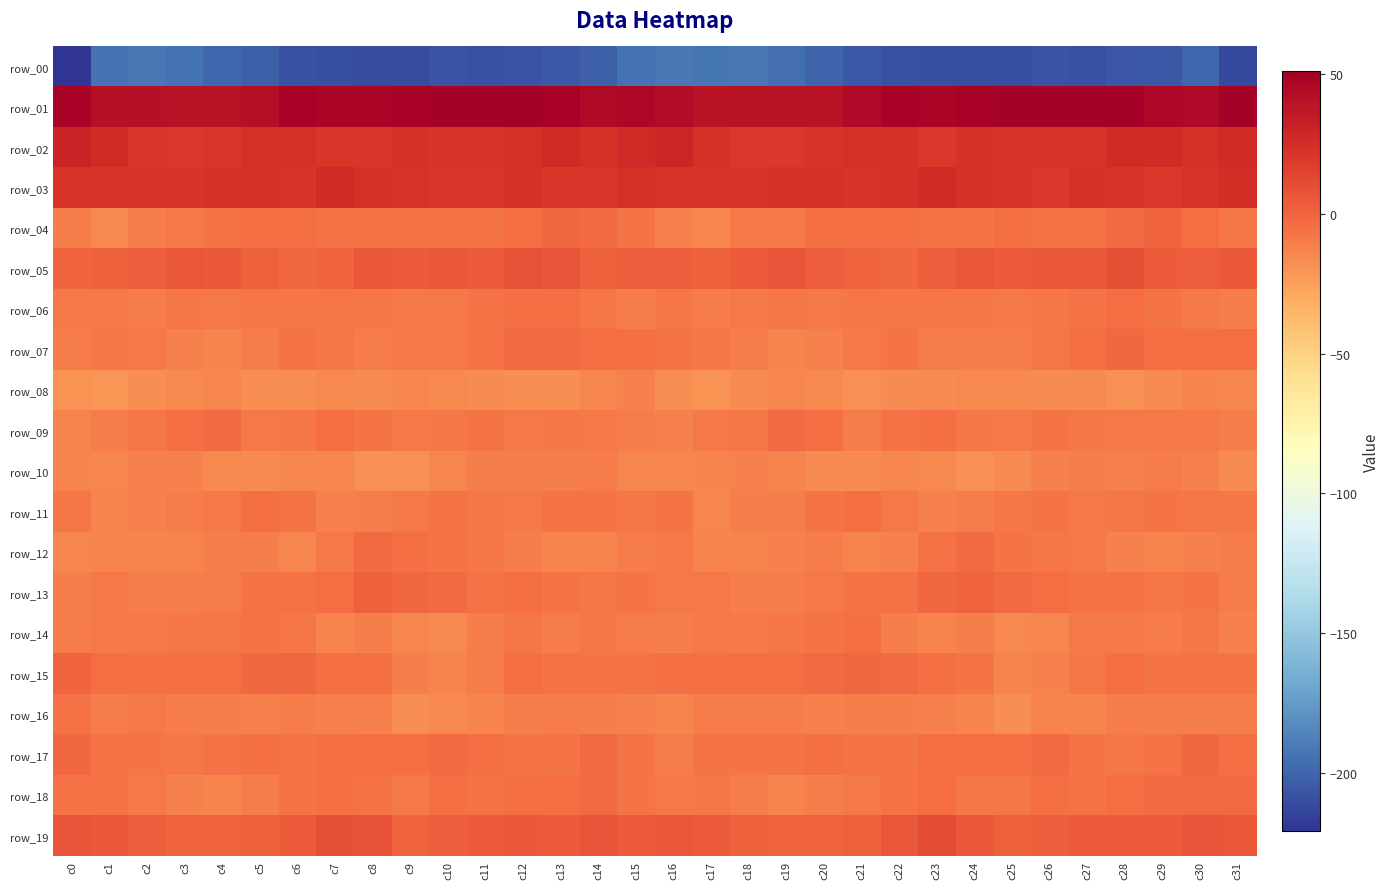

What is the difference between the highest and lowest values at c31?

261.2